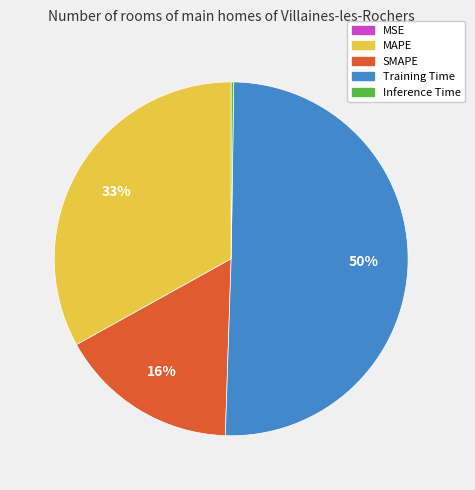

To the nearest percent, what is the difference between the MAPE and Training Time slice percentages?

17%